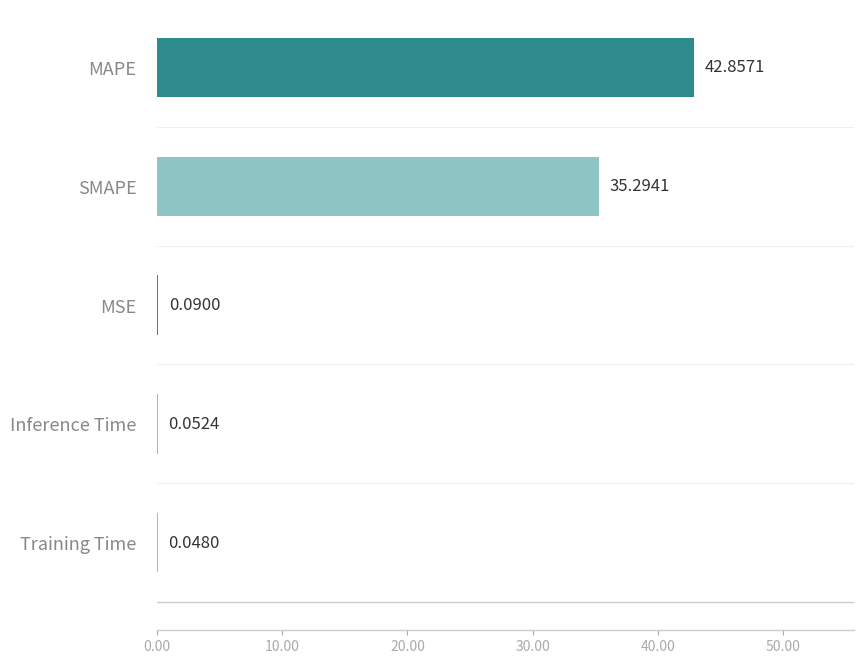

What is the average value?

15.7